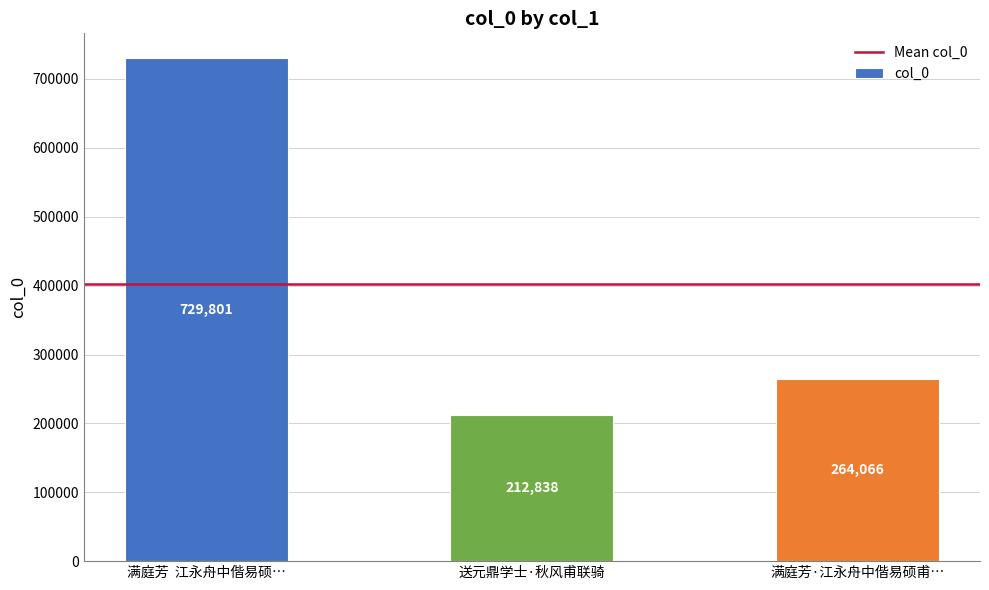

What is the sum of all values?

1206705